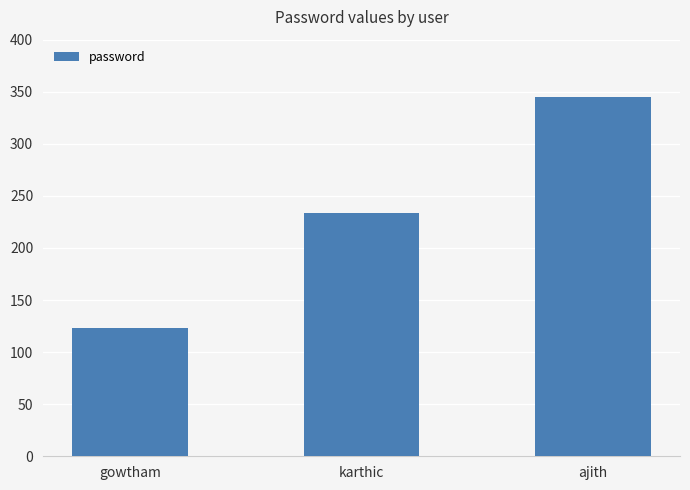

Is it true that the value at karthic is 234?

True